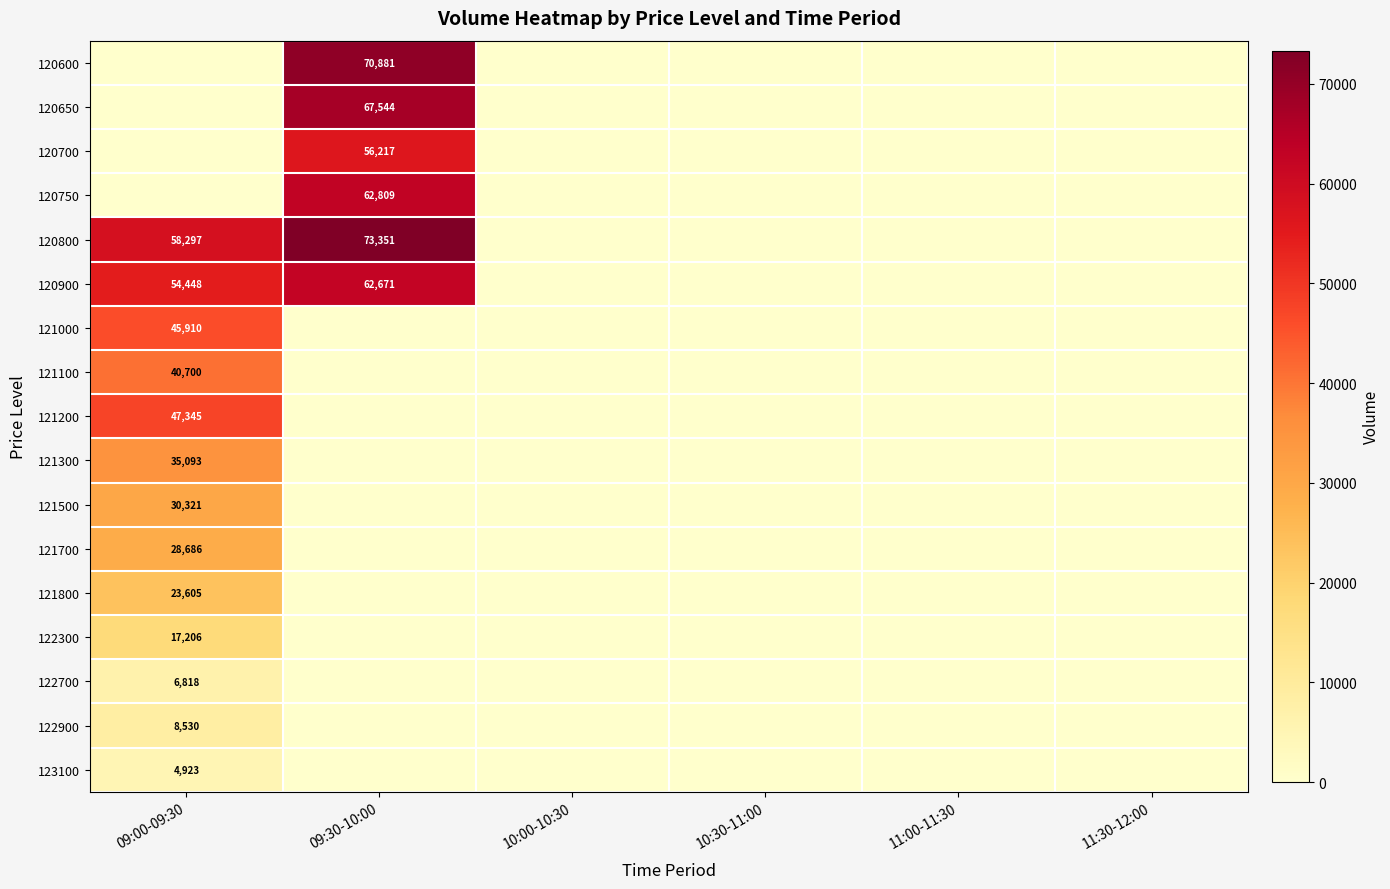

The value of 120600 at 09:30-10:00 is 70881. True or false?

True